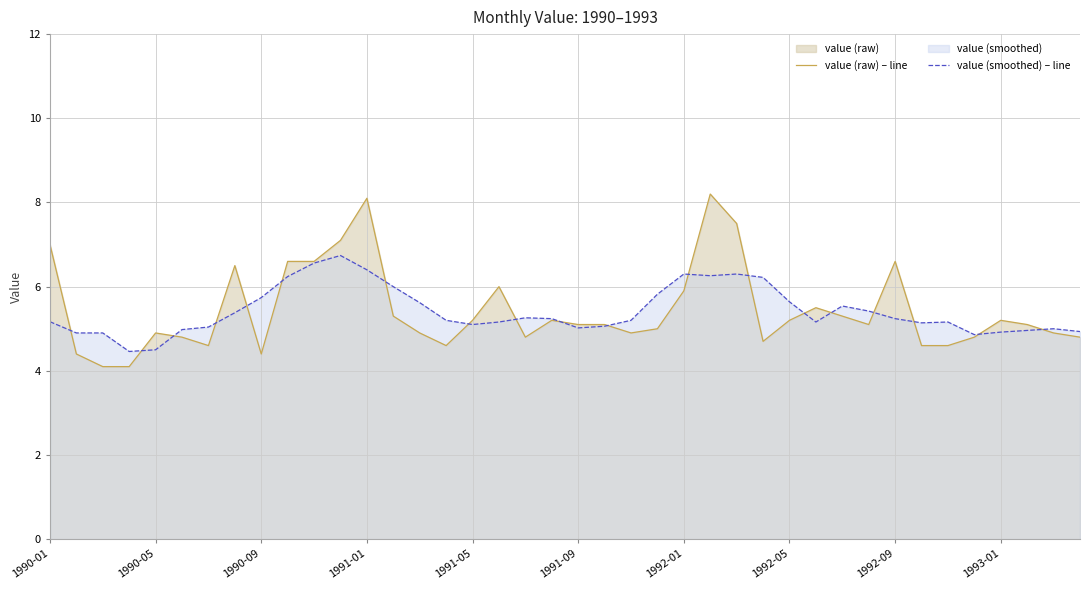

What is the maximum value shown in the chart?

8.2